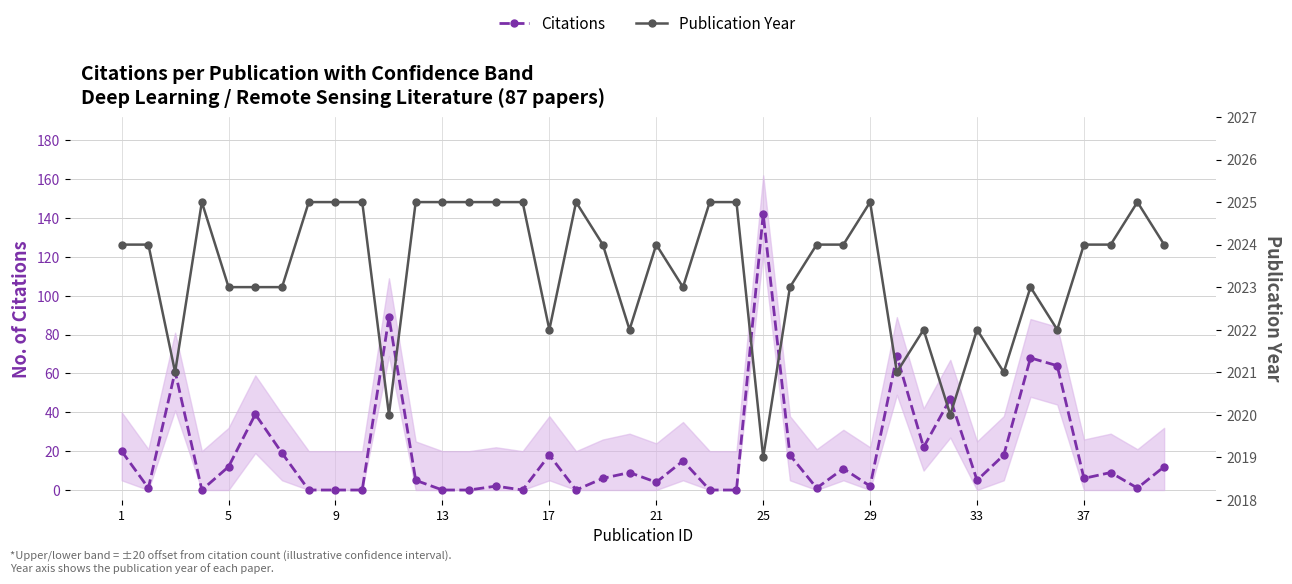

At how many categories does at least one series exceed 1648?

40